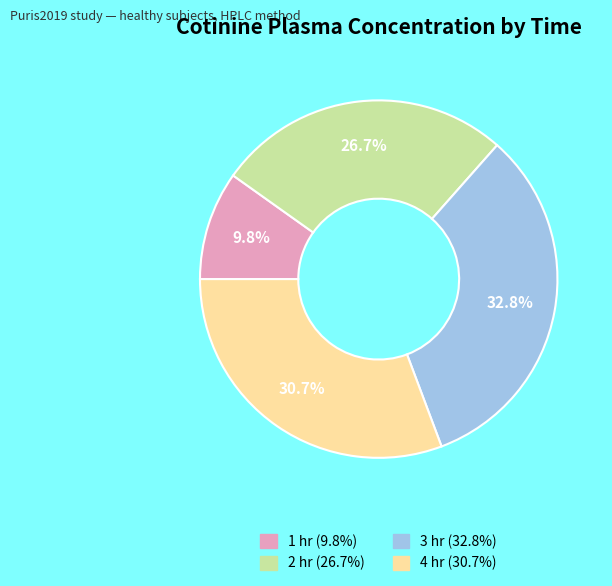

Is there a majority slice in this chart?

No